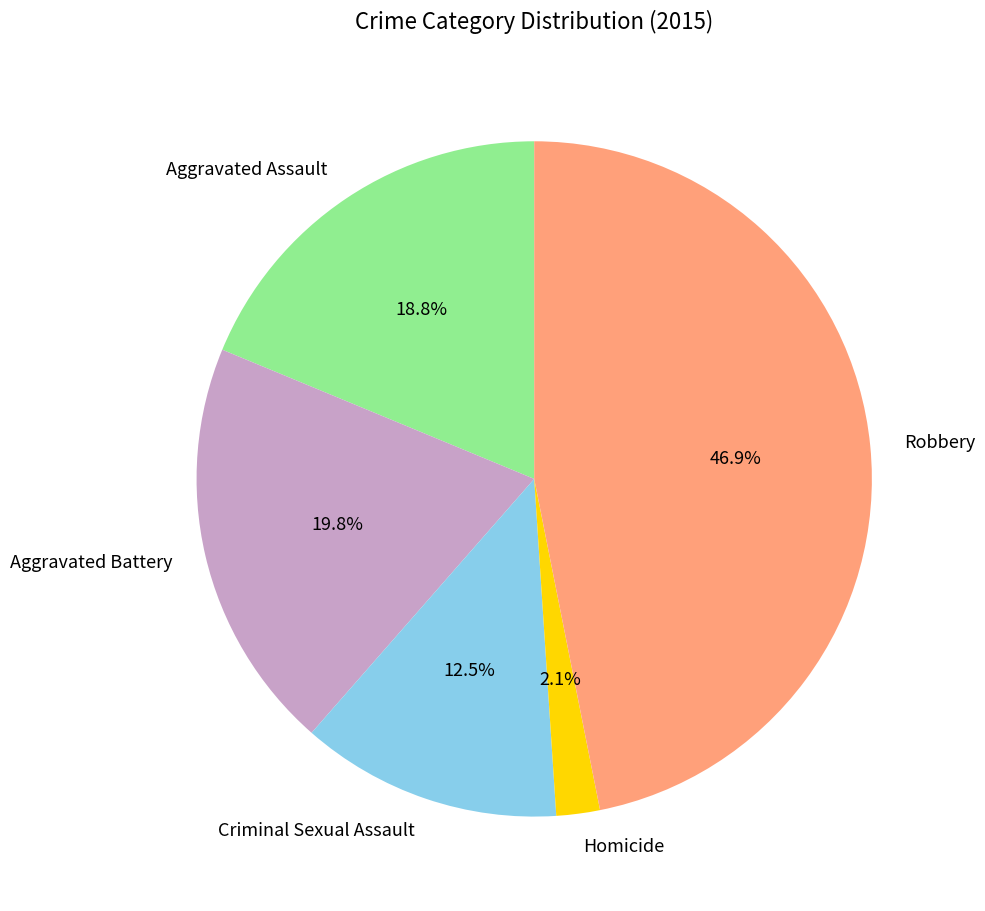

How many slices are in this pie chart?

5